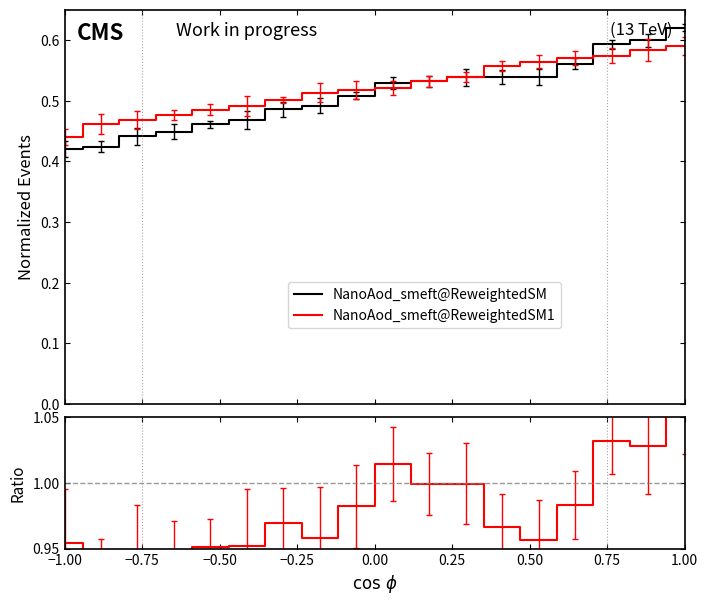

The NanoAod_smeft@ReweightedSM series shows 0.2 at −1.00. True or false?

False